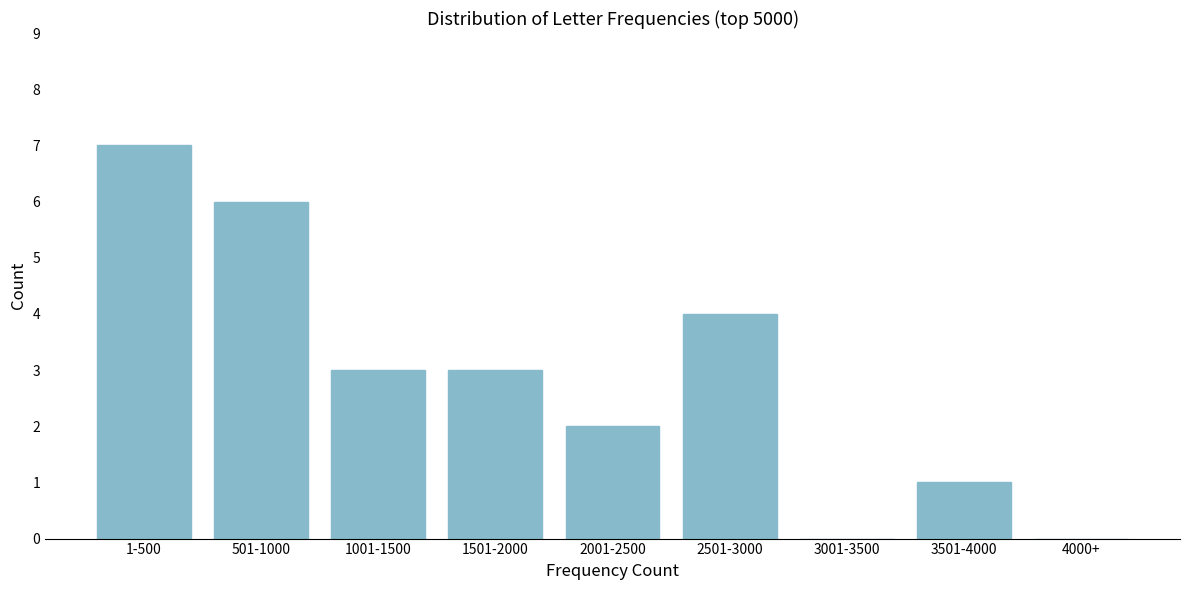

Reading left to right, extract all data points from this chart.

1-500=7	501-1000=6	1001-1500=3	1501-2000=3	2001-2500=2	2501-3000=4	3001-3500=0	3501-4000=1	4000+=0